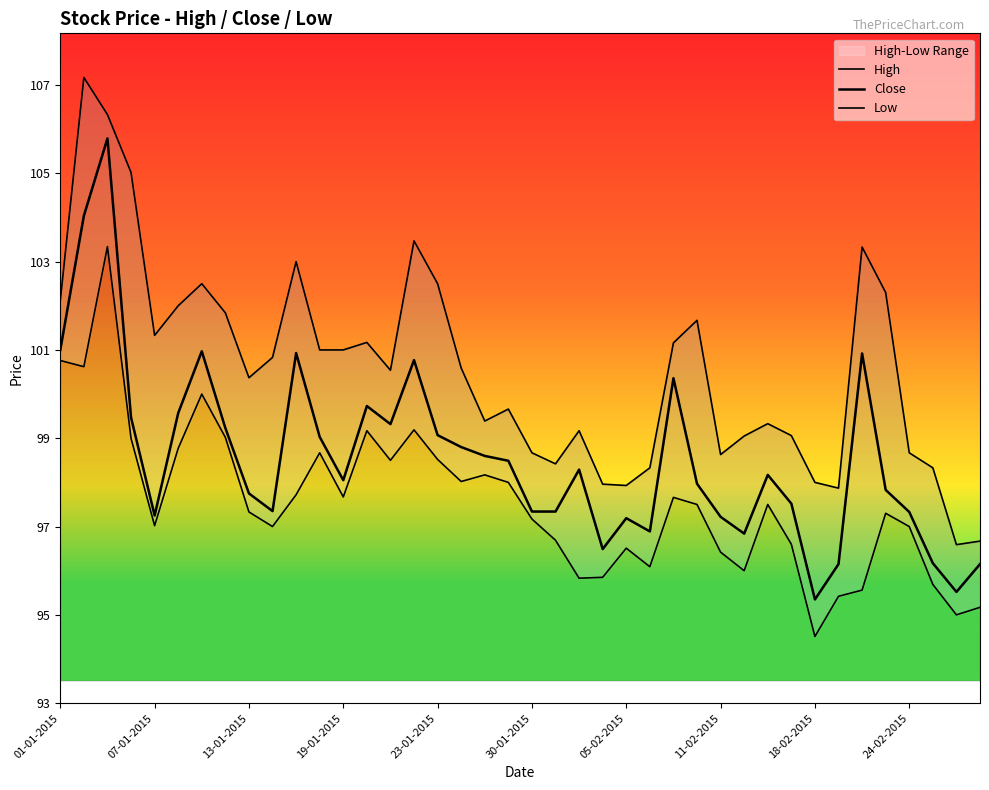

List the series in order of their overall mean, lowest first.

Low, Close, High